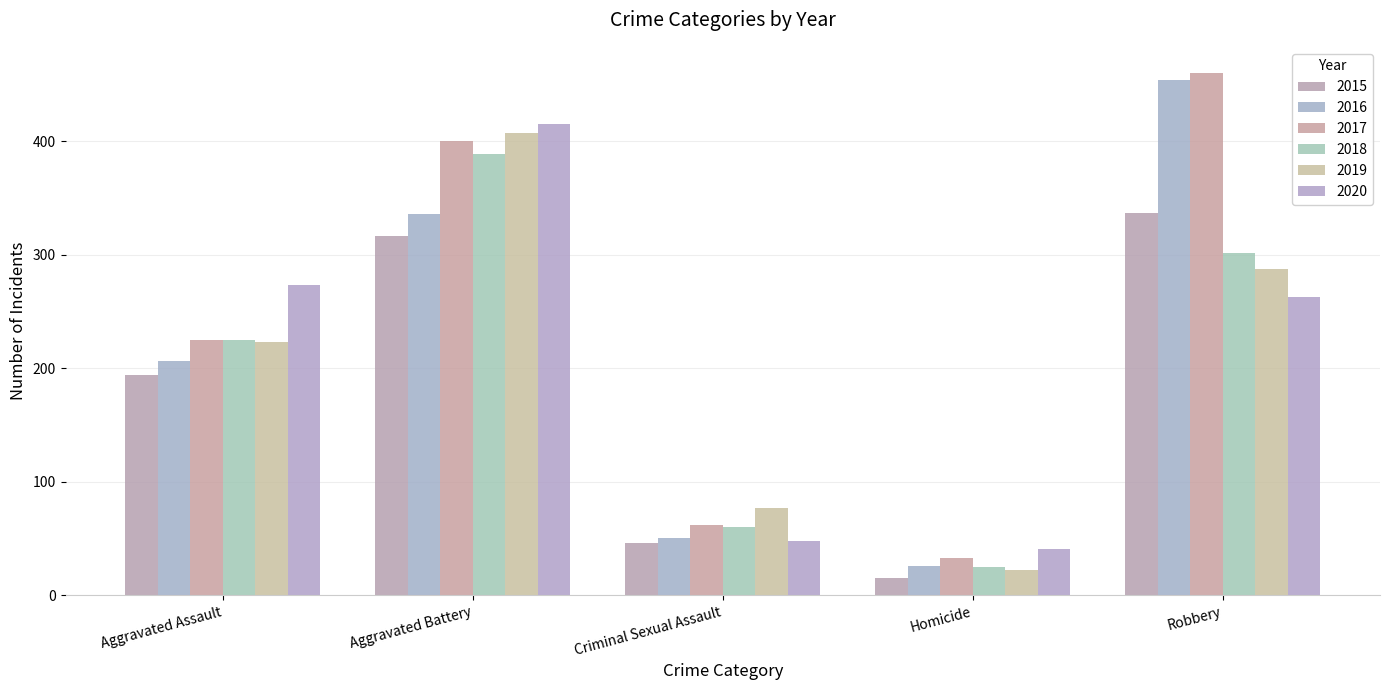

At Aggravated Assault, list the series in order from smallest to largest.

2015, 2016, 2019, 2017, 2018, 2020